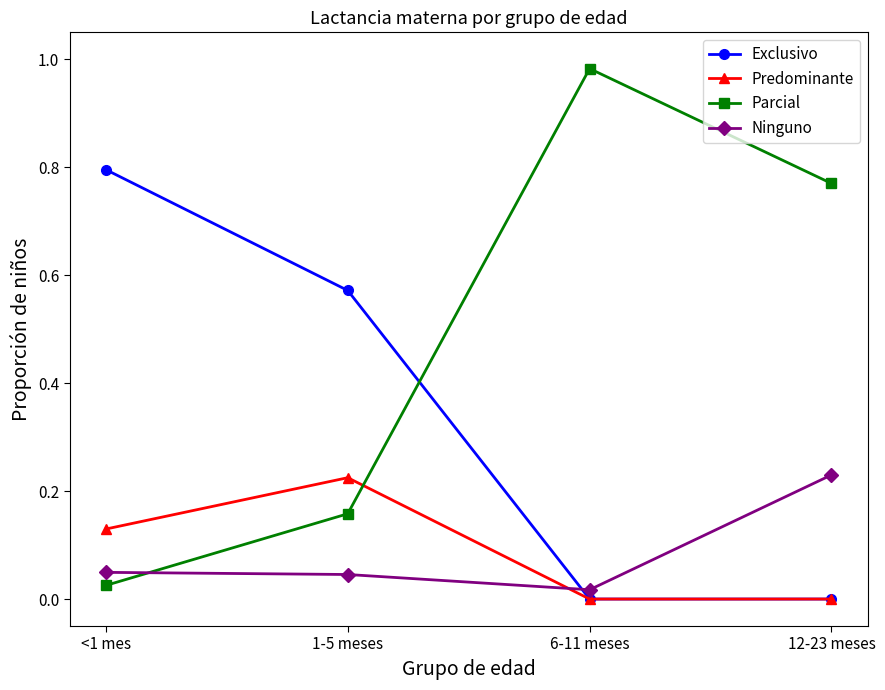

Is the value of Parcial at 6-11 meses greater than the value of Exclusivo at 1-5 meses?

Yes